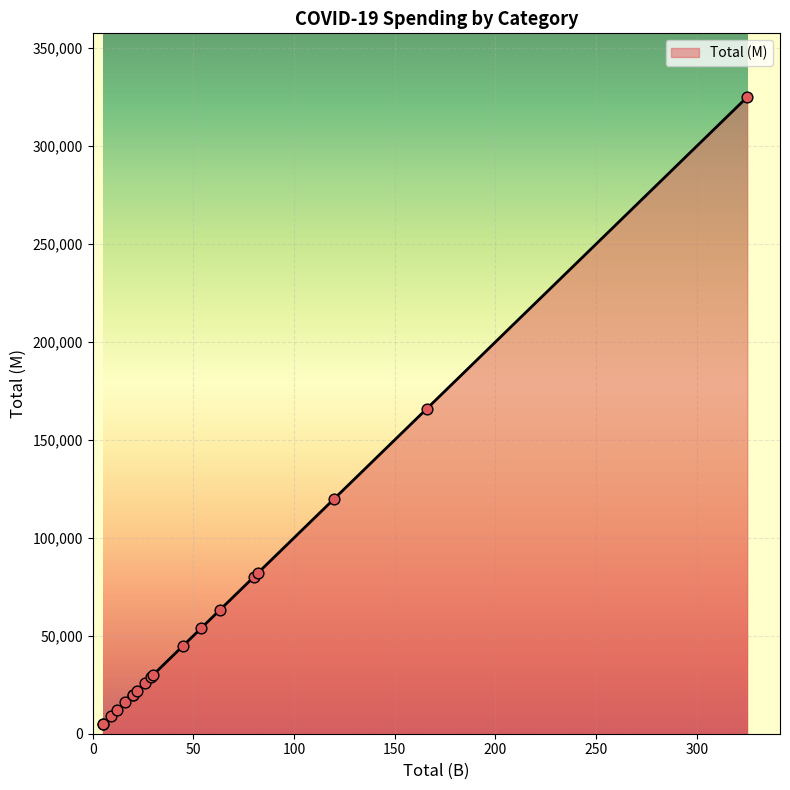

Approximately how many times larger is the value at EITC compared to Employee Retention Credit?

0.2